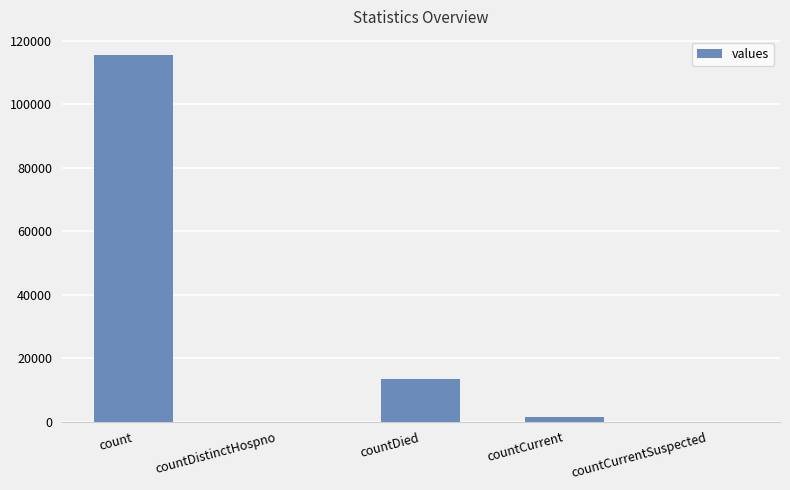

Which has a higher value, countDistinctHospno or countCurrent?

countCurrent